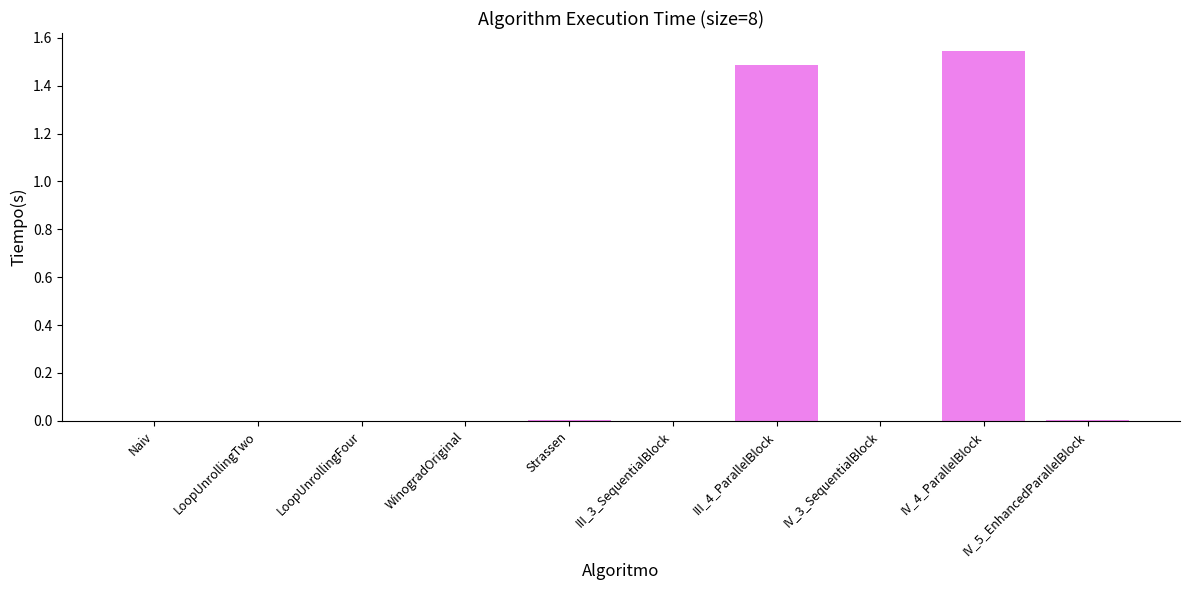

What is the average value?

0.3